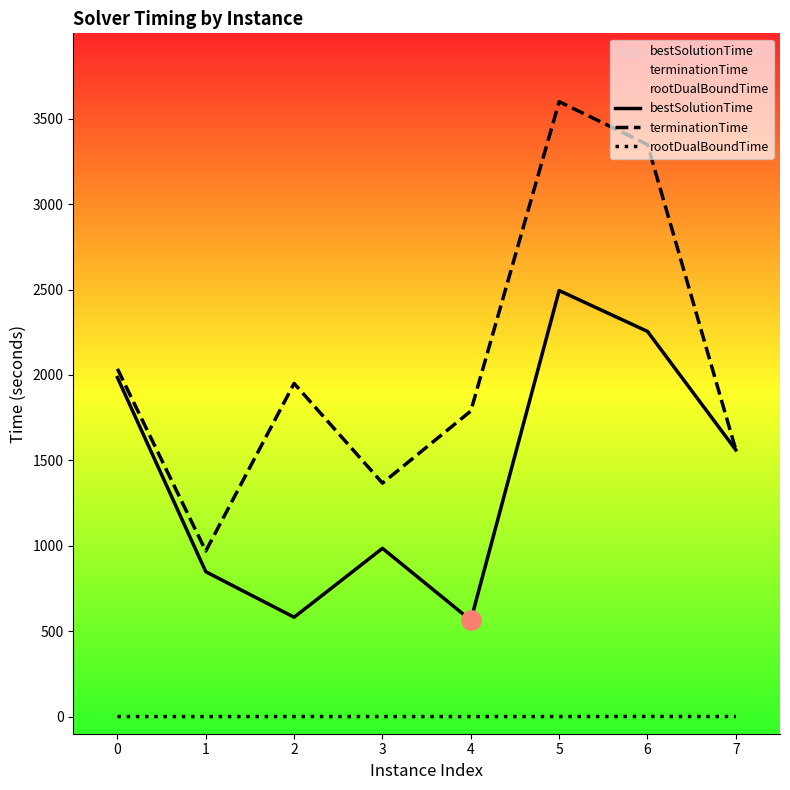

Reading left to right, transcribe all the data shown in this chart.

bestSolutionTime: 1984.7	848.1	582.0	985.2	563.9	2494.3	2255.0	1561.1
terminationTime: 2035.8	969.3	1950.7	1367.0	1789.0	3600.0	3349.1	1561.1
rootDualBoundTime: 0.6	0.5	0.7	0.7	0.4	0.7	1.1	0.7